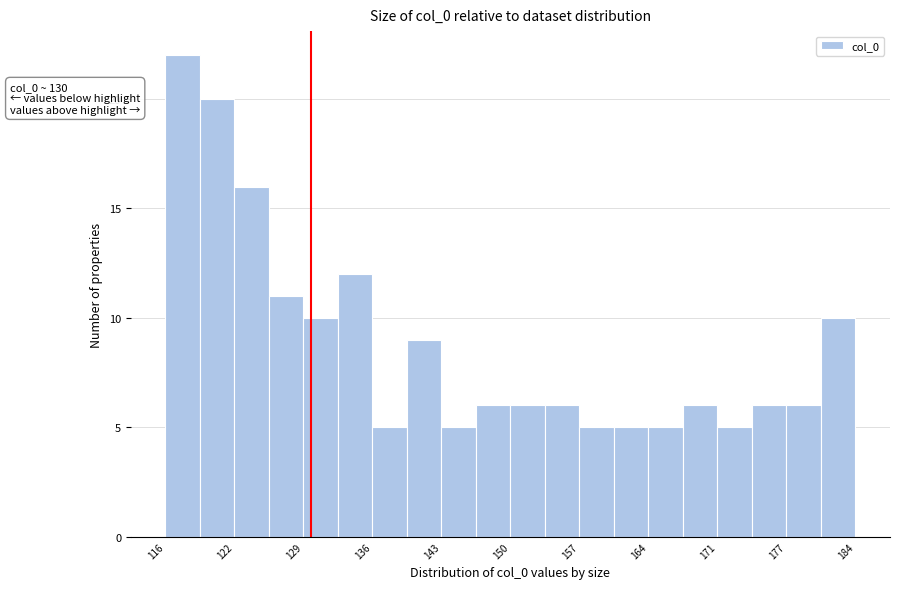

Around what value on the x-axis is the tallest bar? Give the approximate position of its centre, as read against the axis.

117